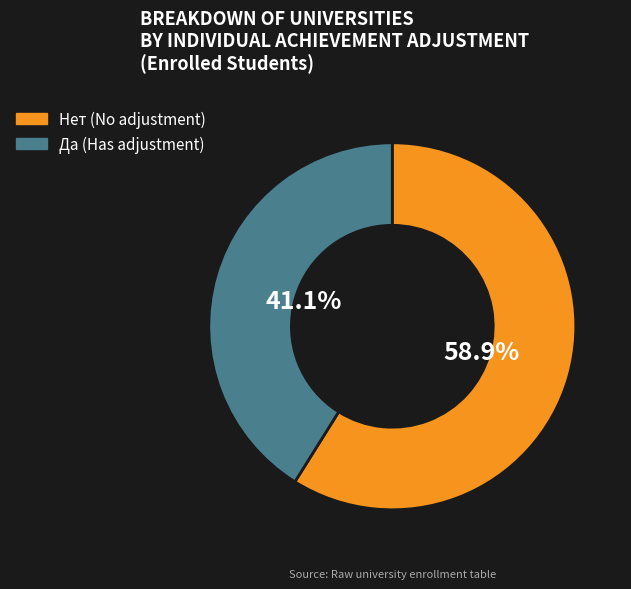

Is there a majority slice in this chart?

Yes